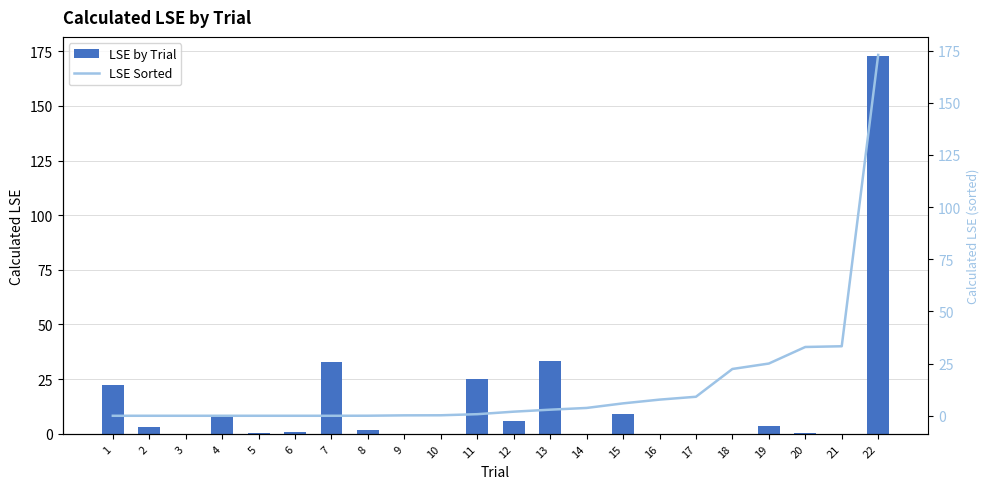

List the labels in order of LSE Sorted value, smallest first.

1, 2, 3, 4, 5, 6, 7, 8, 9, 10, 11, 12, 13, 14, 15, 16, 17, 18, 19, 20, 21, 22